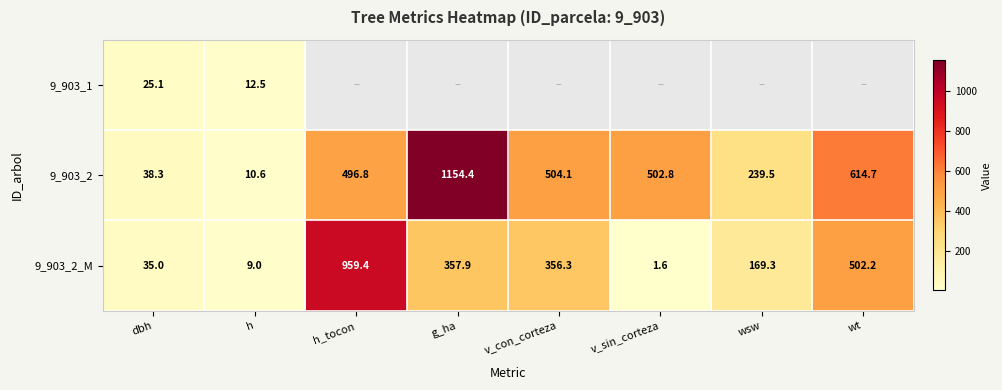

The 9_903_2_M series shows 35.0 at dbh. True or false?

True